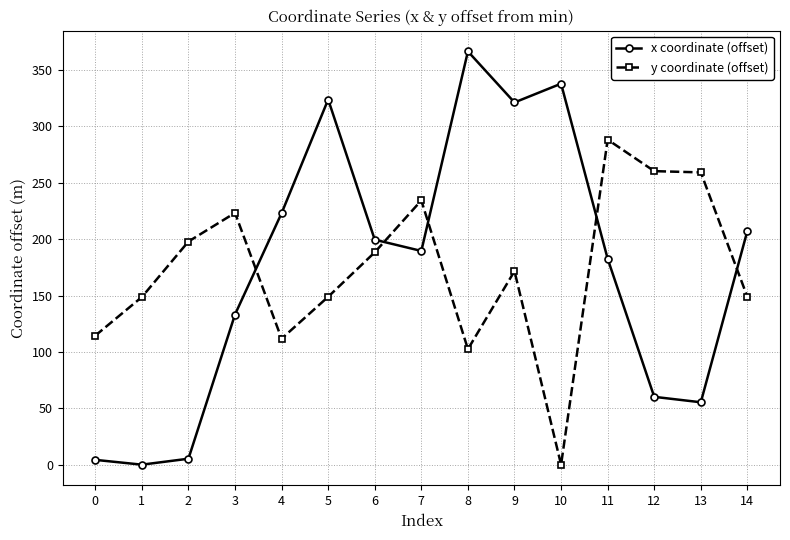

Which category has the highest value in the x coordinate (offset) series?

8